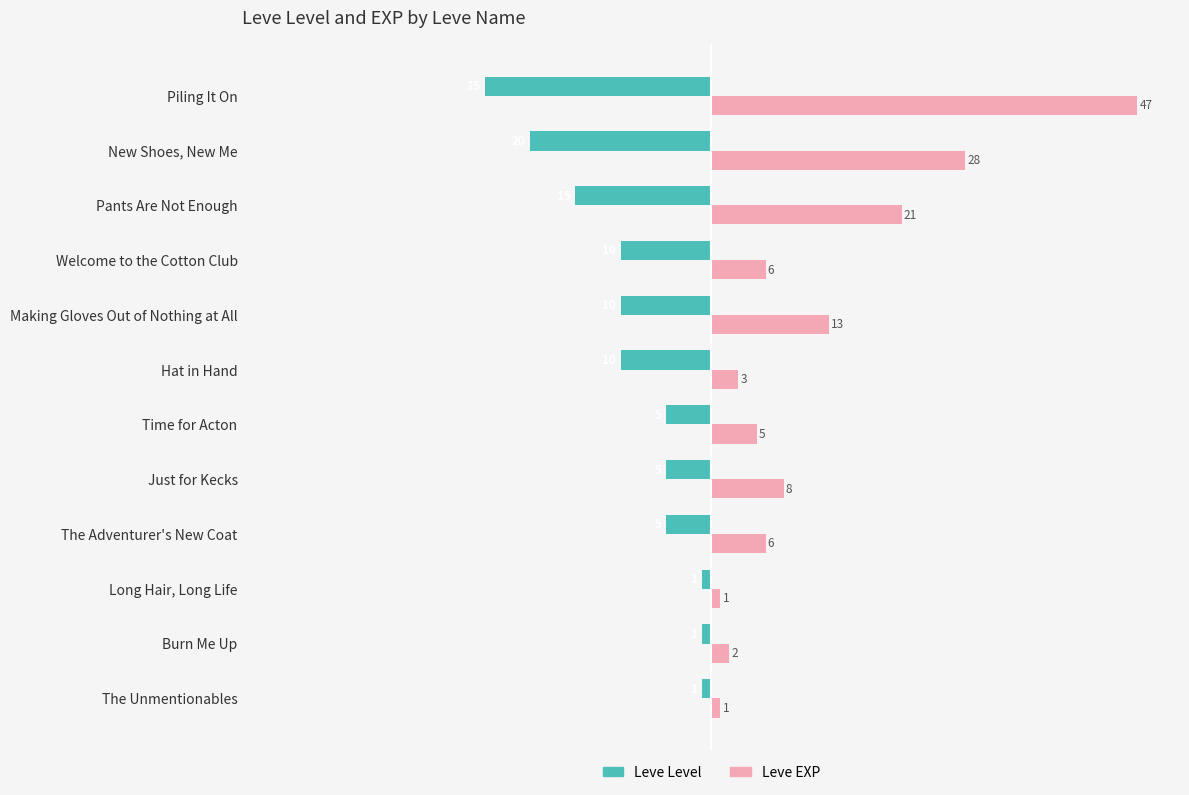

What are all the series names shown in the legend?

Leve Level, Leve EXP